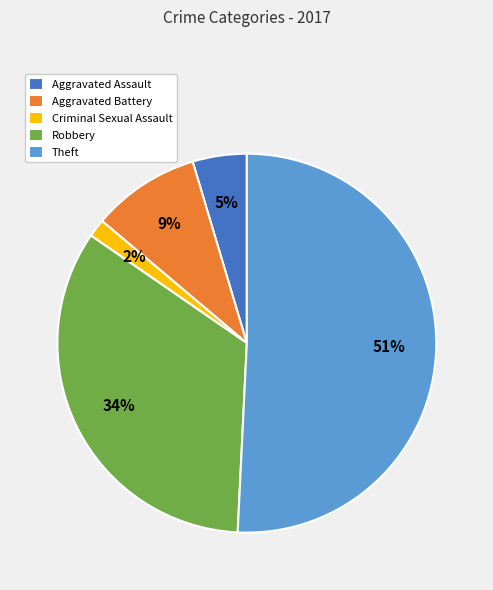

Combined, do Aggravated Battery and Criminal Sexual Assault account for over 50%?

No